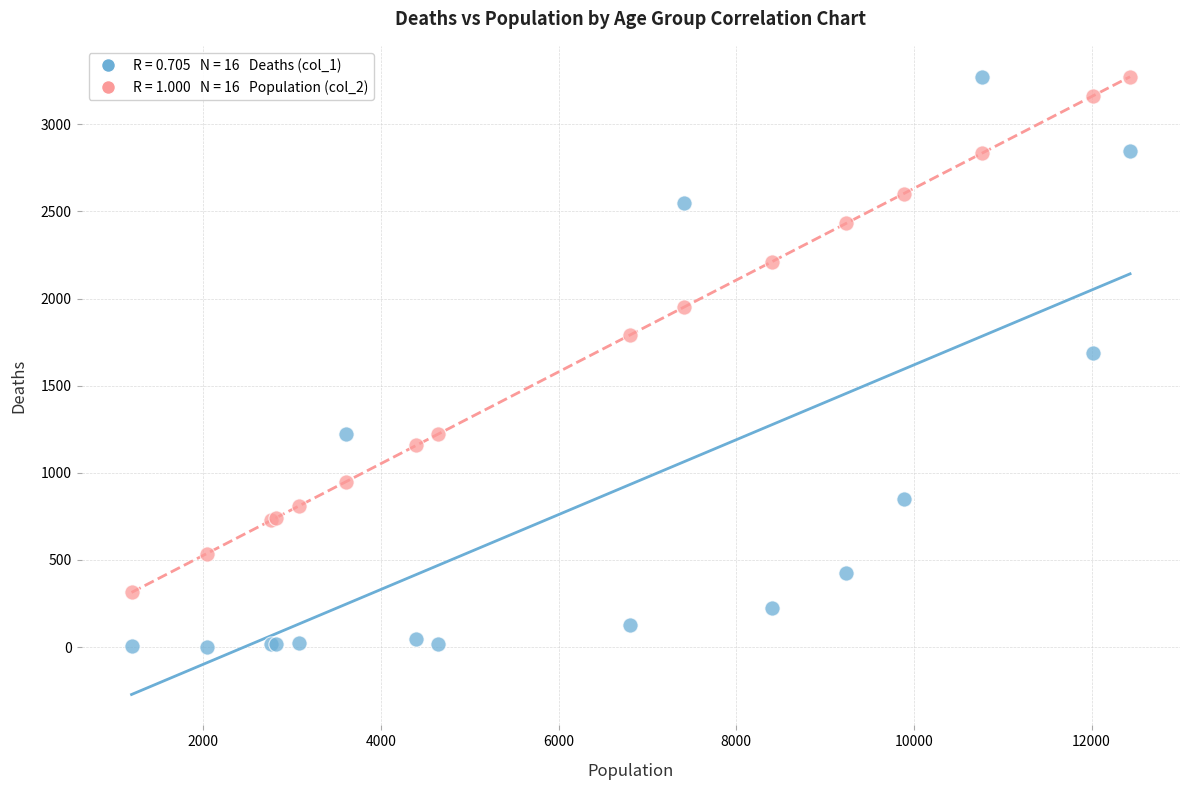

Across all series, what Y value is closest to 1638?

1690.0